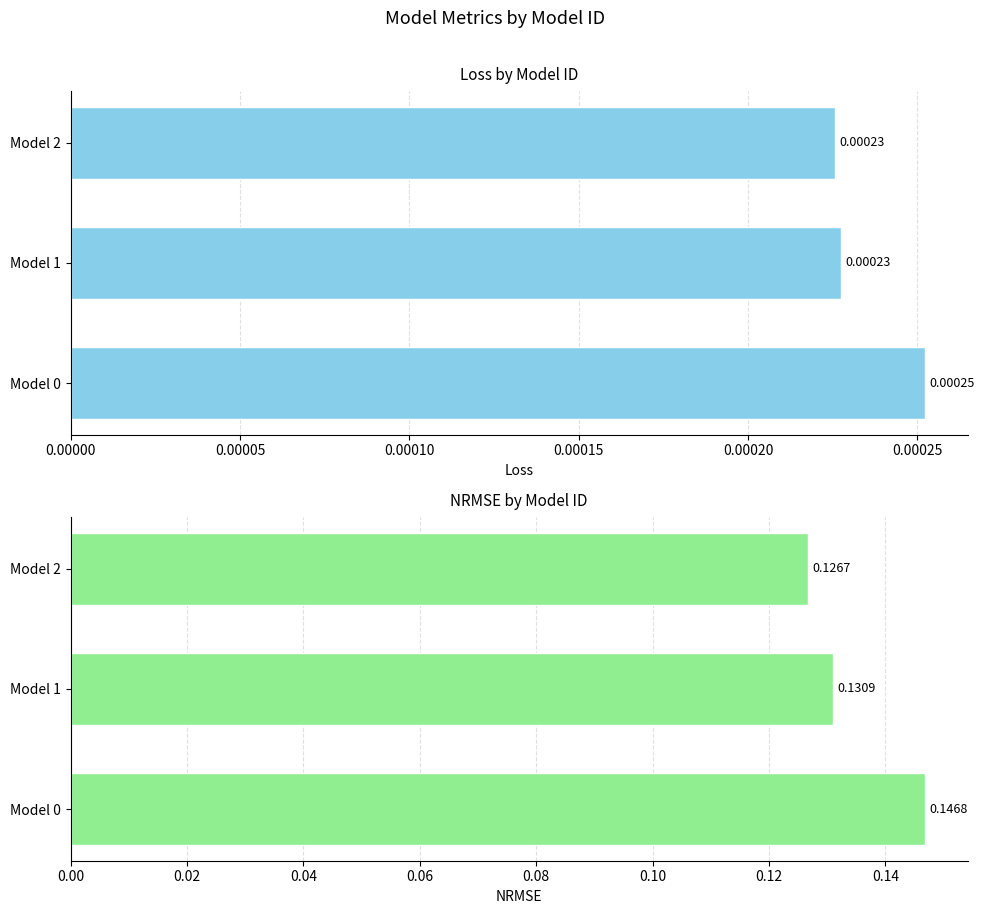

What are all the series names shown in the legend?

Loss, NRMSE